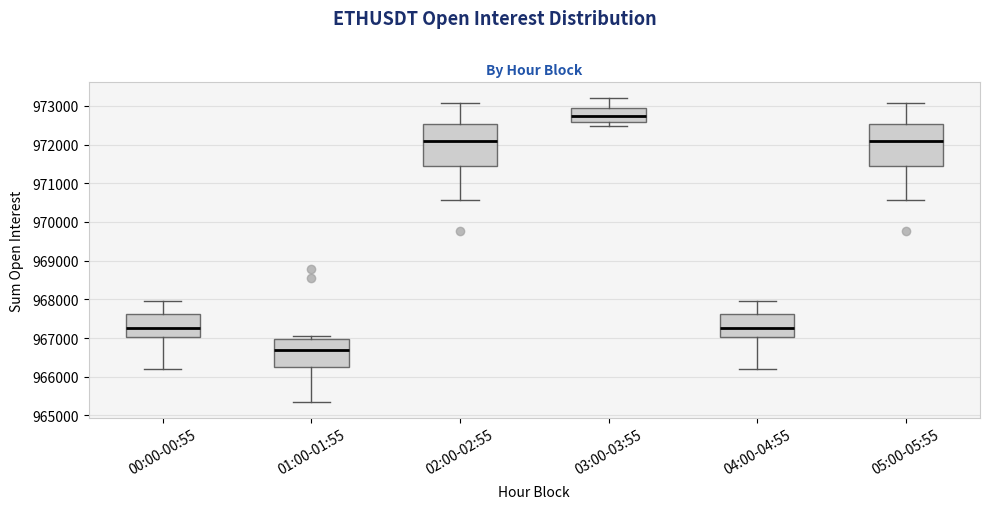

Which box has the lowest median line?

01:00-01:55